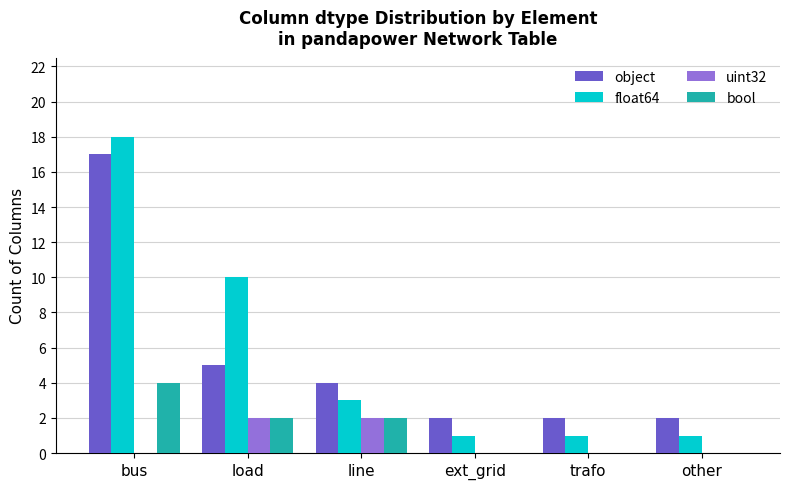

Which series changed the most between bus and ext_grid?

float64